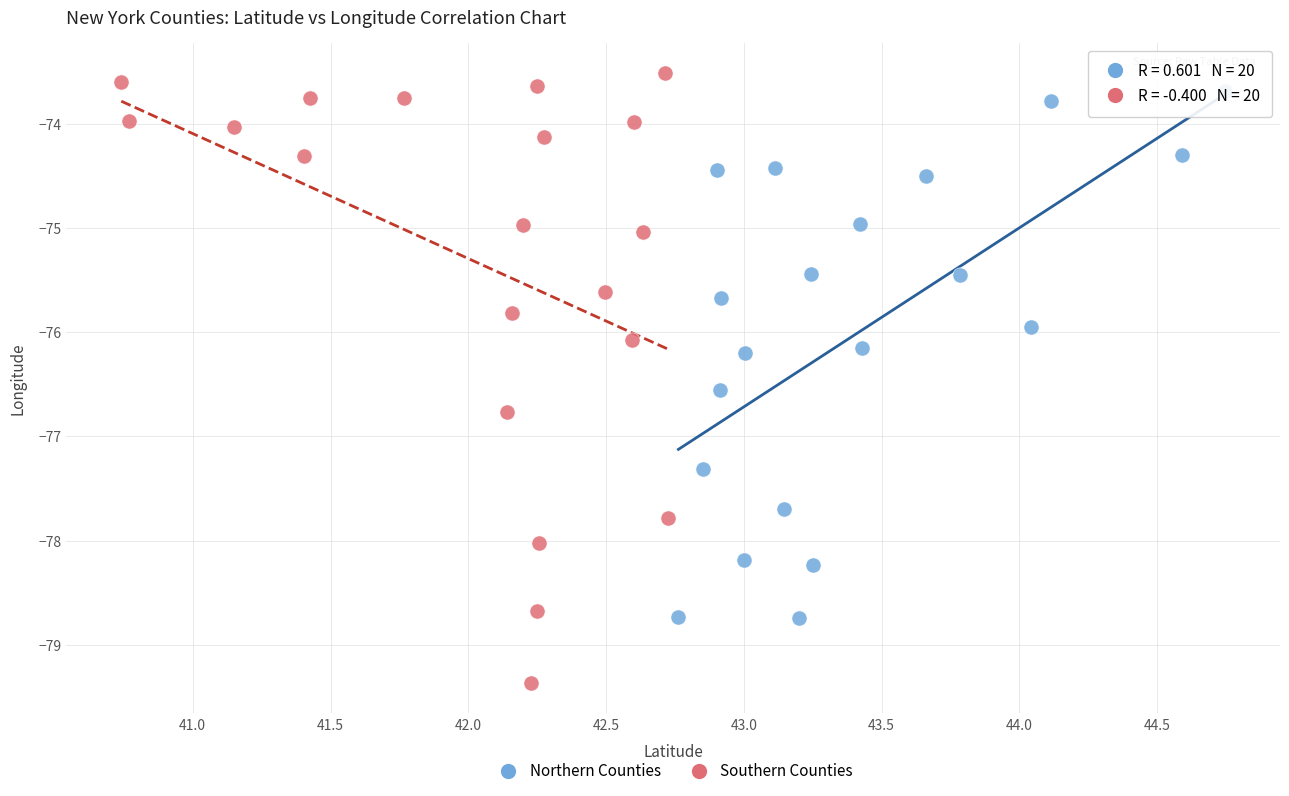

Which series has the largest Y range (max minus min)?

Southern Counties